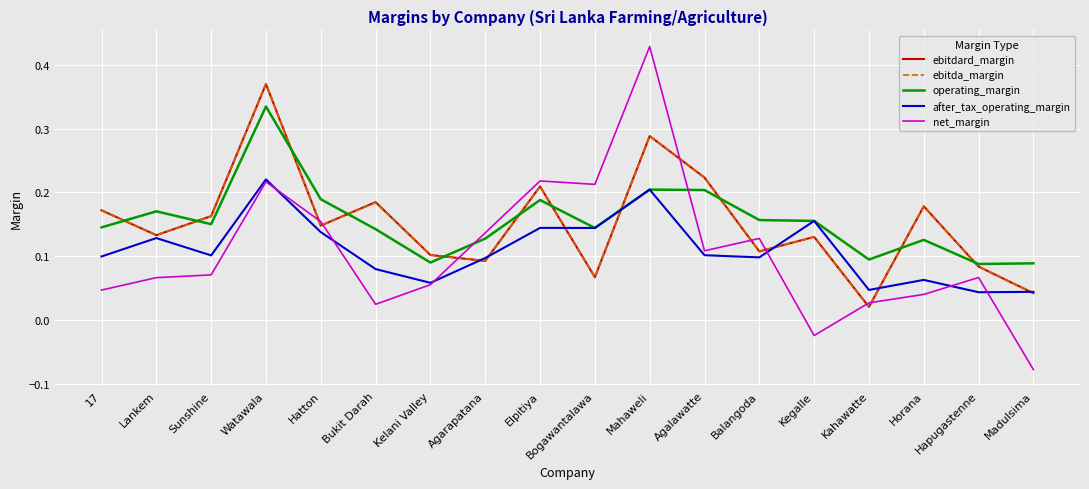

What are all the series names shown in the legend?

ebitdard_margin, ebitda_margin, operating_margin, after_tax_operating_margin, net_margin